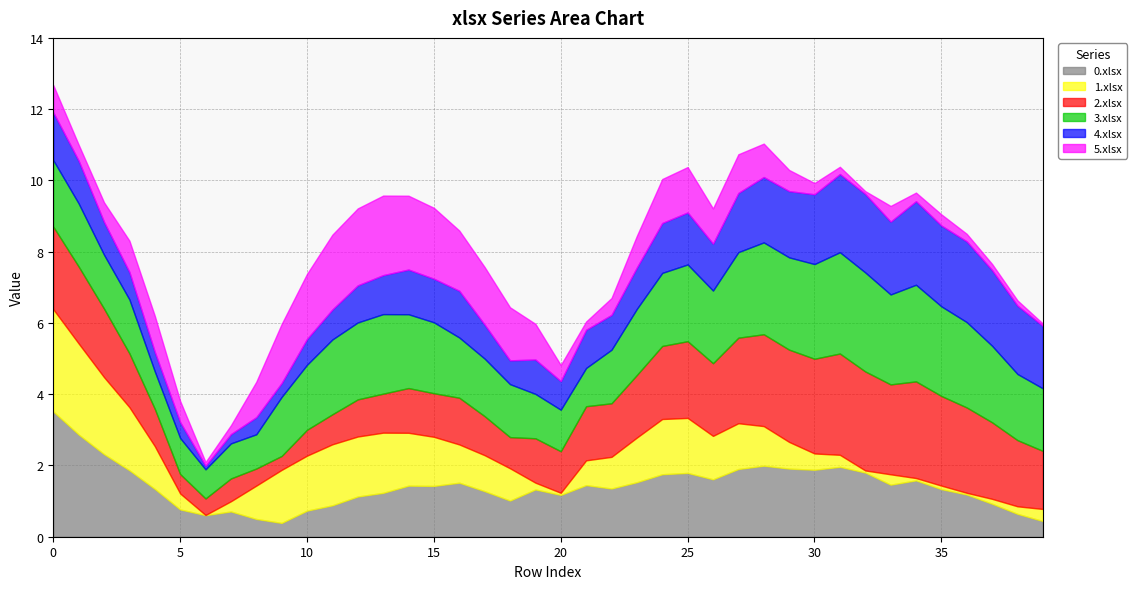

What is the difference between the highest and lowest values at 0?

2.8